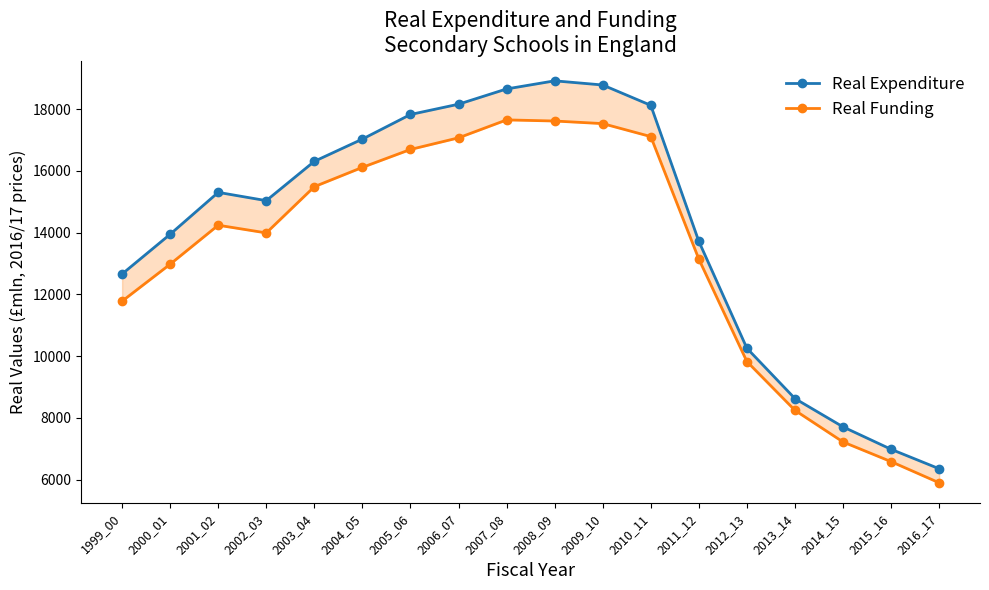

Reading left to right, extract all data points from this chart.

Real Expenditure: 1999_00=12661.5	2000_01=13948.4	2001_02=15304.4	2002_03=15036.5	2003_04=16309.1	2004_05=17029.5	2005_06=17825.6	2006_07=18158.5	2007_08=18652.9	2008_09=18915.3	2009_10=18780.7	2010_11=18122.4	2011_12=13718.1	2012_13=10257.9	2013_14=8628.6	2014_15=7712.4	2015_16=6986.6	2016_17=6357.2
Real Funding: 1999_00=11781.7	2000_01=12979.2	2001_02=14241.0	2002_03=13991.7	2003_04=15488.5	2004_05=16114.1	2005_06=16693.8	2006_07=17069.8	2007_08=17650.6	2008_09=17614.4	2009_10=17530.4	2010_11=17110.5	2011_12=13143.4	2012_13=9827.8	2013_14=8247.6	2014_15=7223.7	2015_16=6587.2	2016_17=5902.5